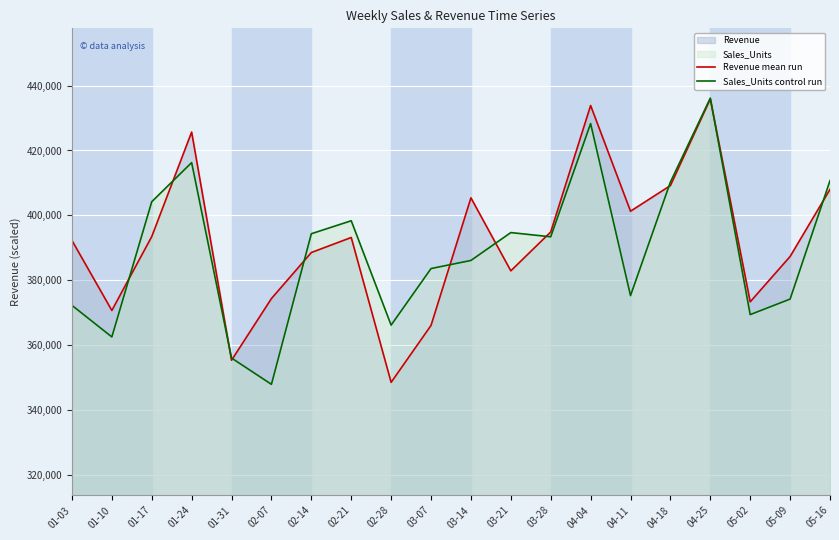

Where does the Revenue mean run series first go above 393152?

01-17